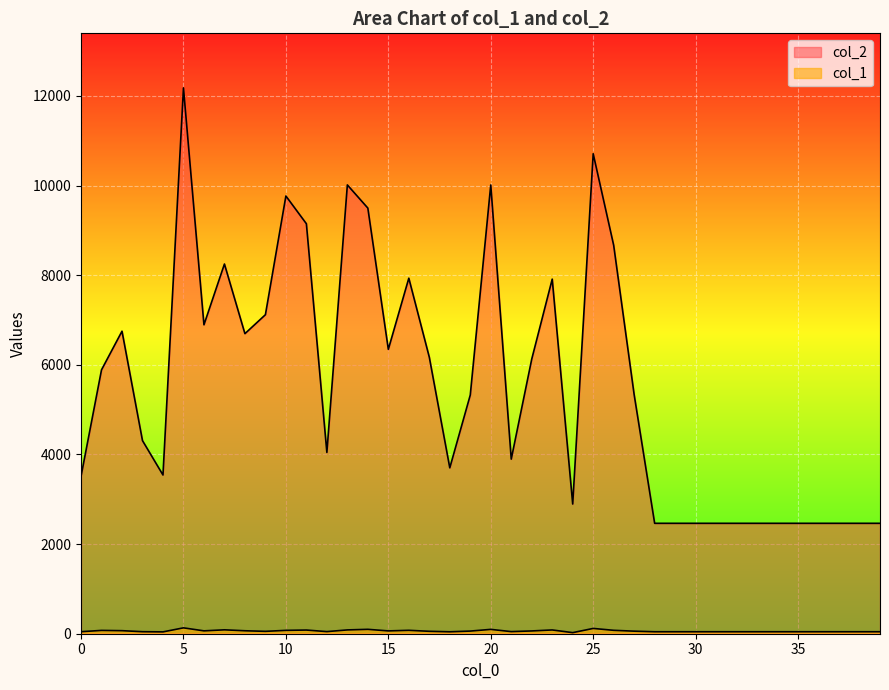

How many lines are shown in the chart?

2